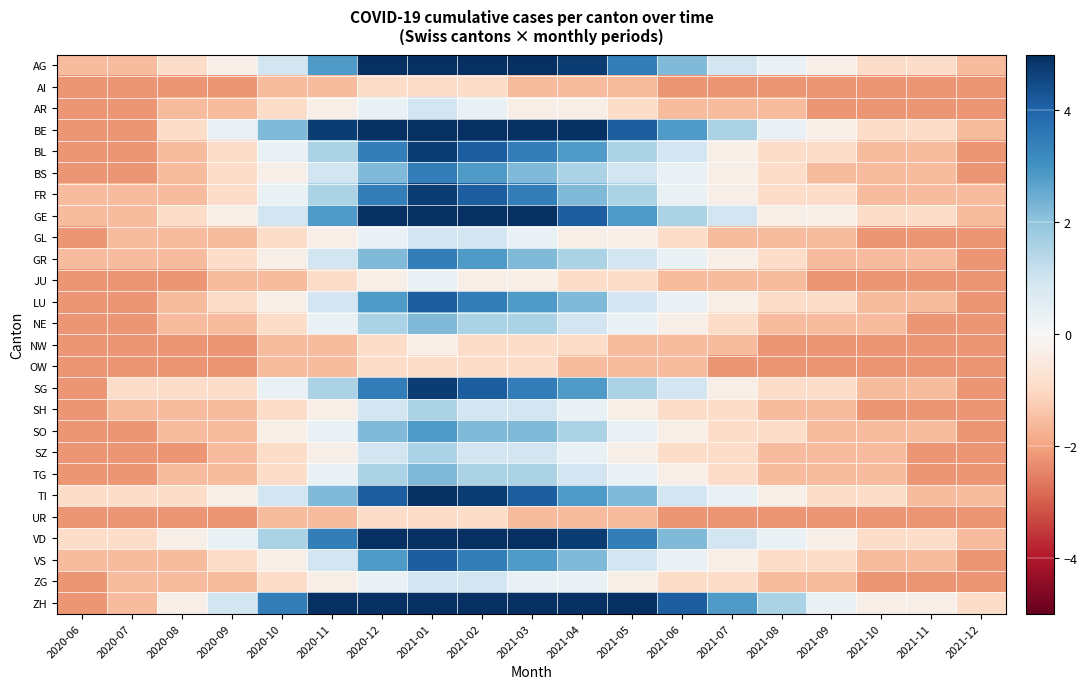

Count the number of data series in this chart.

26